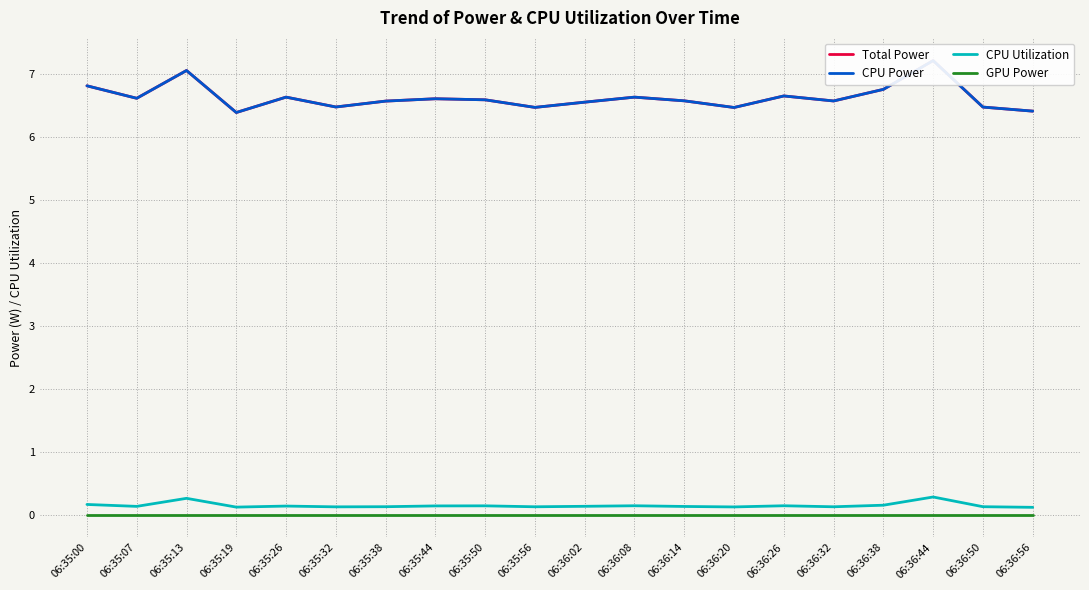

The CPU Power series shows 6.6 at 06:36:32. True or false?

True